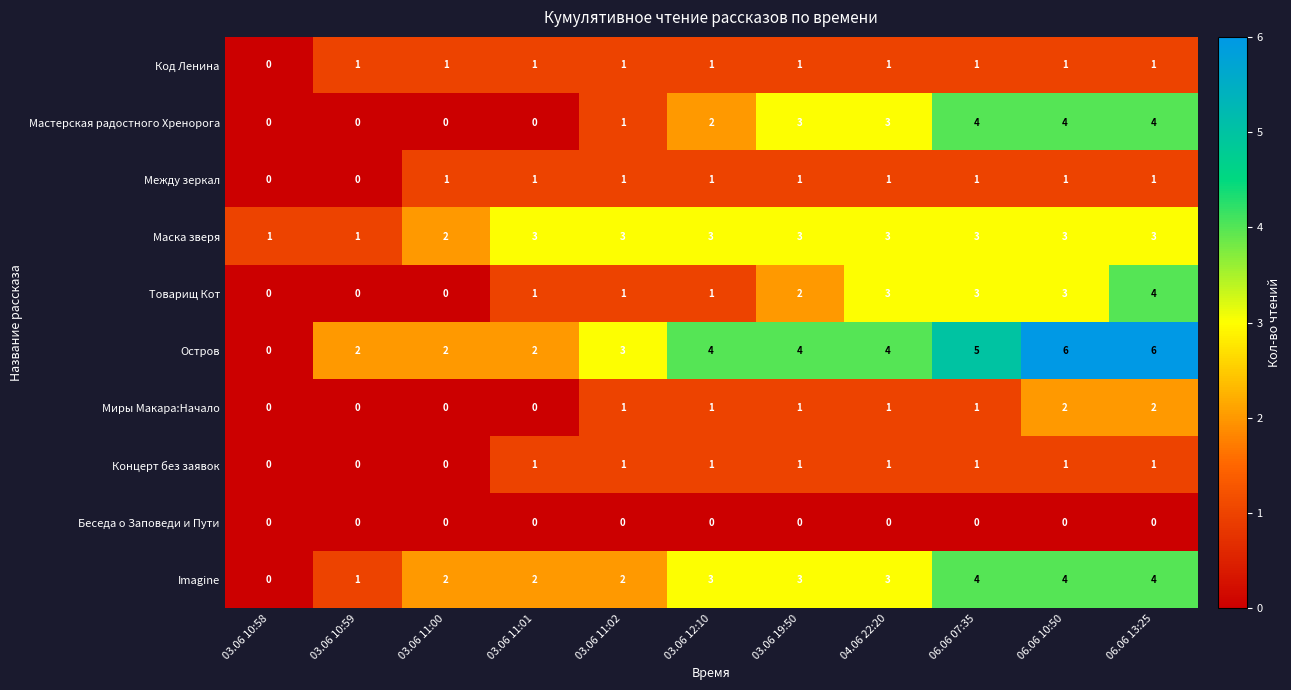

At which category is the sum across all series the highest?

06.06 13:25